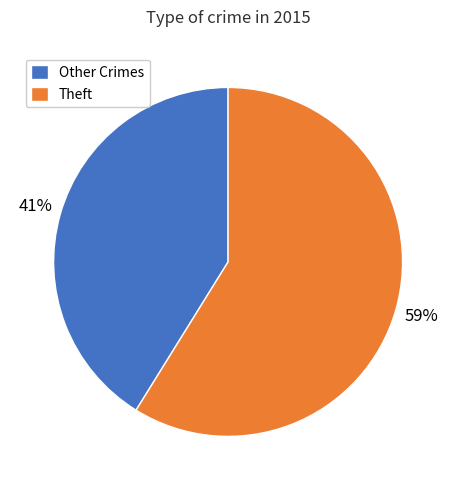

What is the ratio of the value at Theft to the value at Other Crimes?

1.4